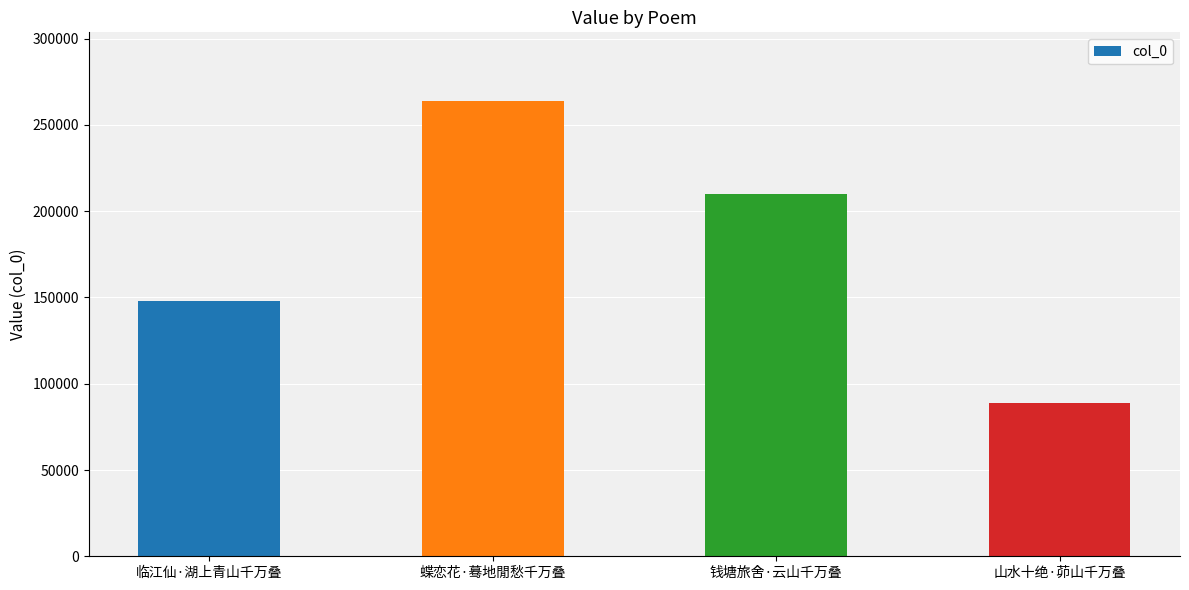

What is the difference between the values at 临江仙·湖上青山千万叠 and 蝶恋花·蓦地閒愁千万叠?

115898